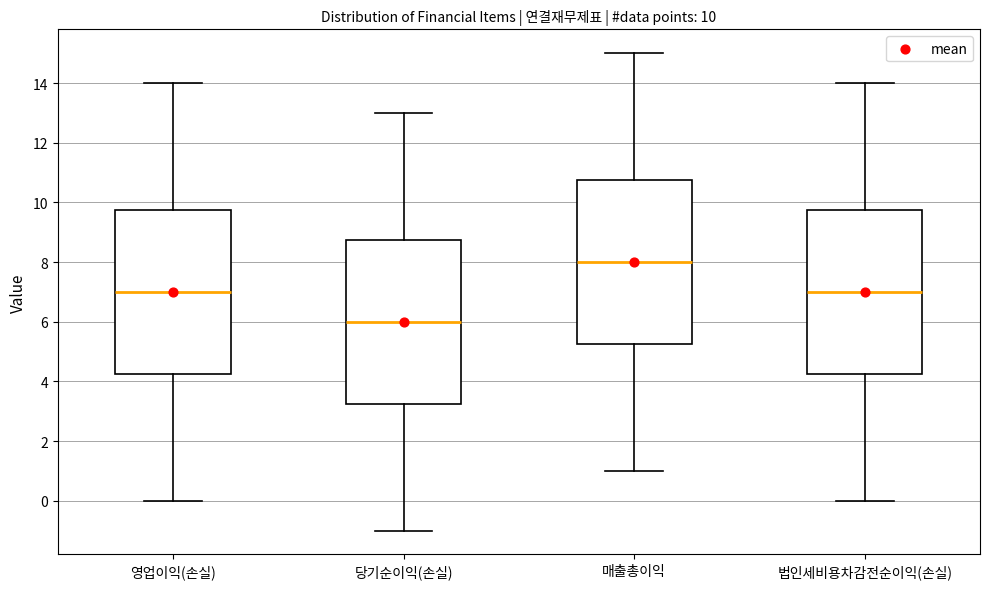

Which box's median line is the lowest?

당기순이익(손실)